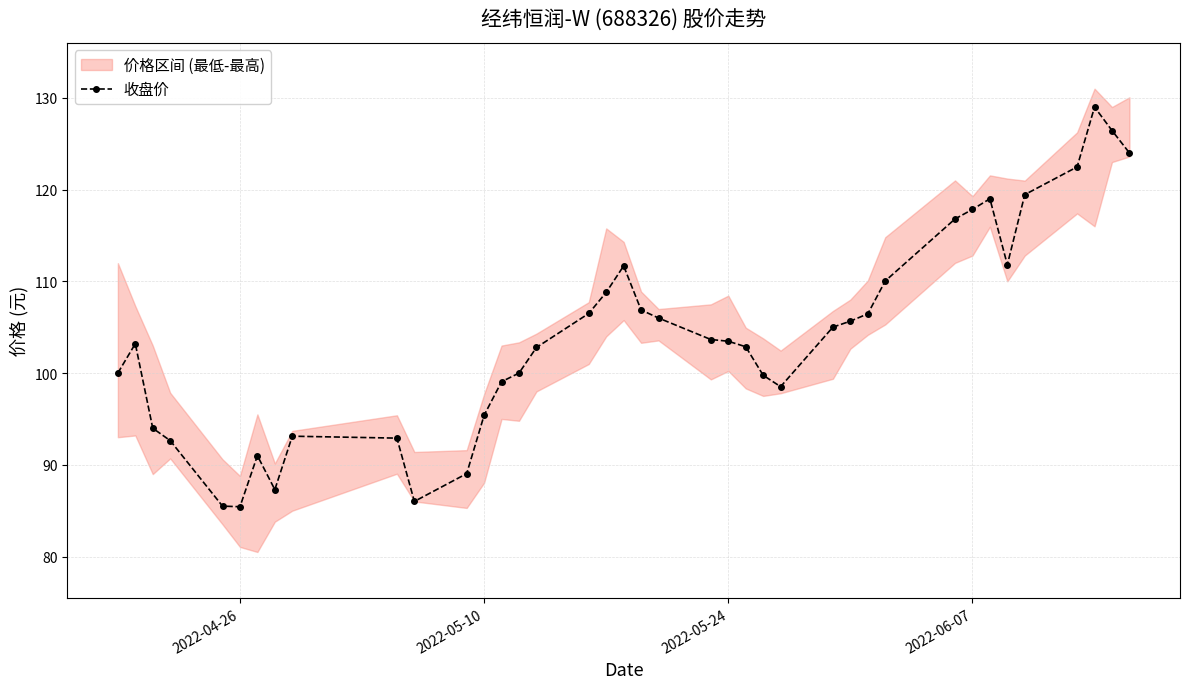

True or false: 收盘价 has more than 1 points higher than both neighbors.

True